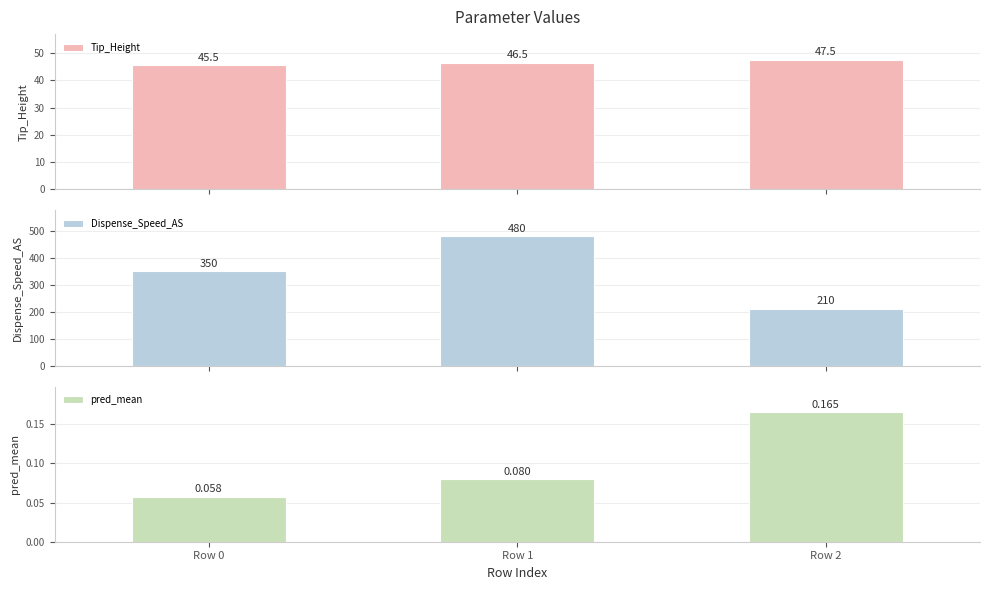

Count the number of categories in the chart.

3